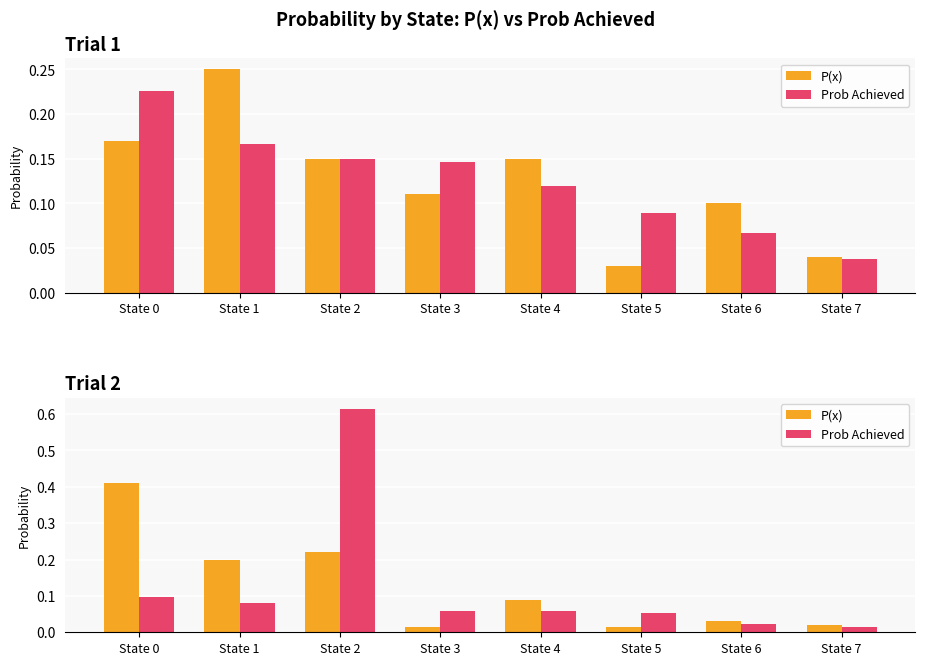

At which category is the sum across all series the highest?

State 2